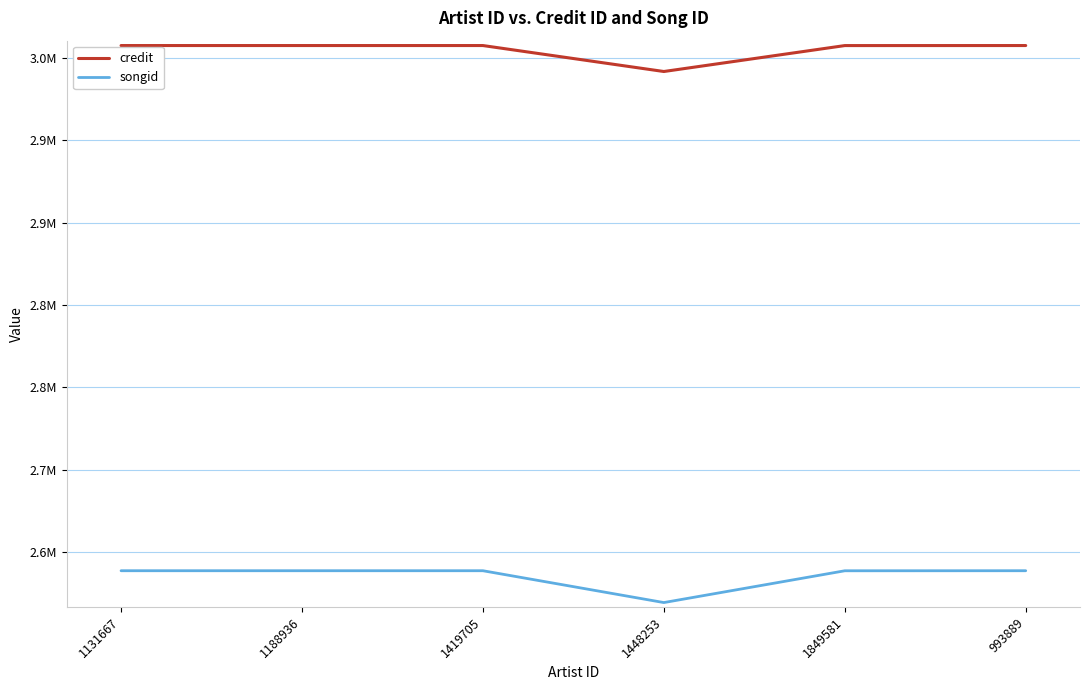

What are all the series names shown in the legend?

credit, songid